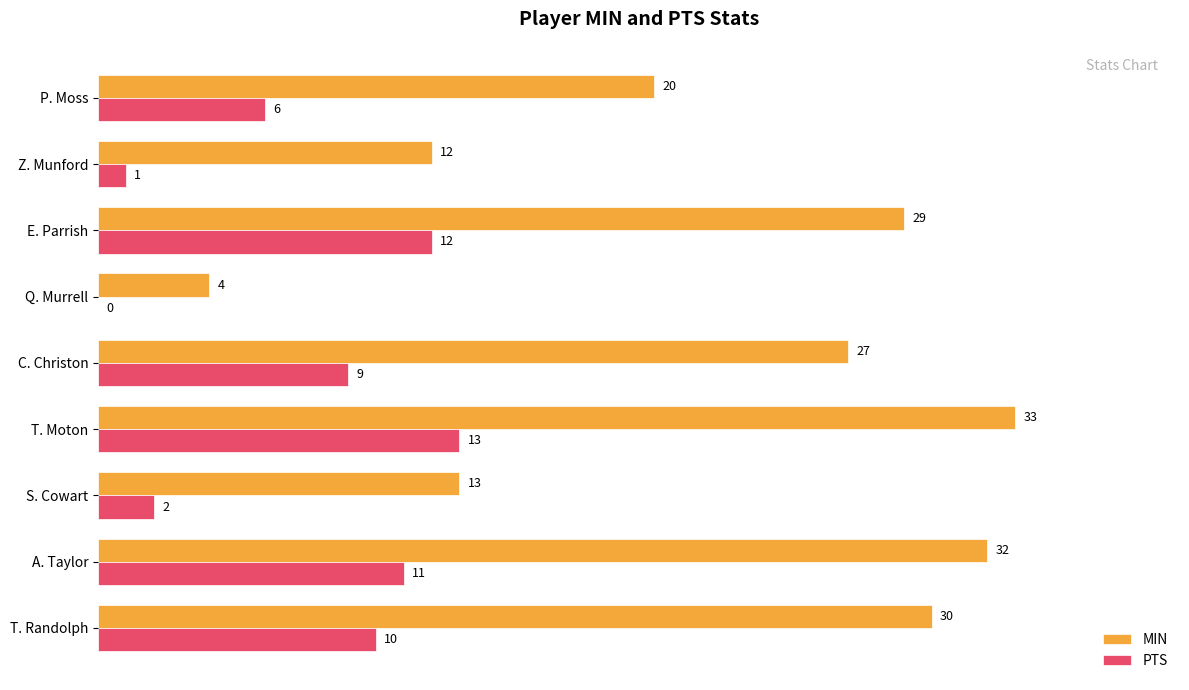

What is the total value across all series at T. Moton?

46